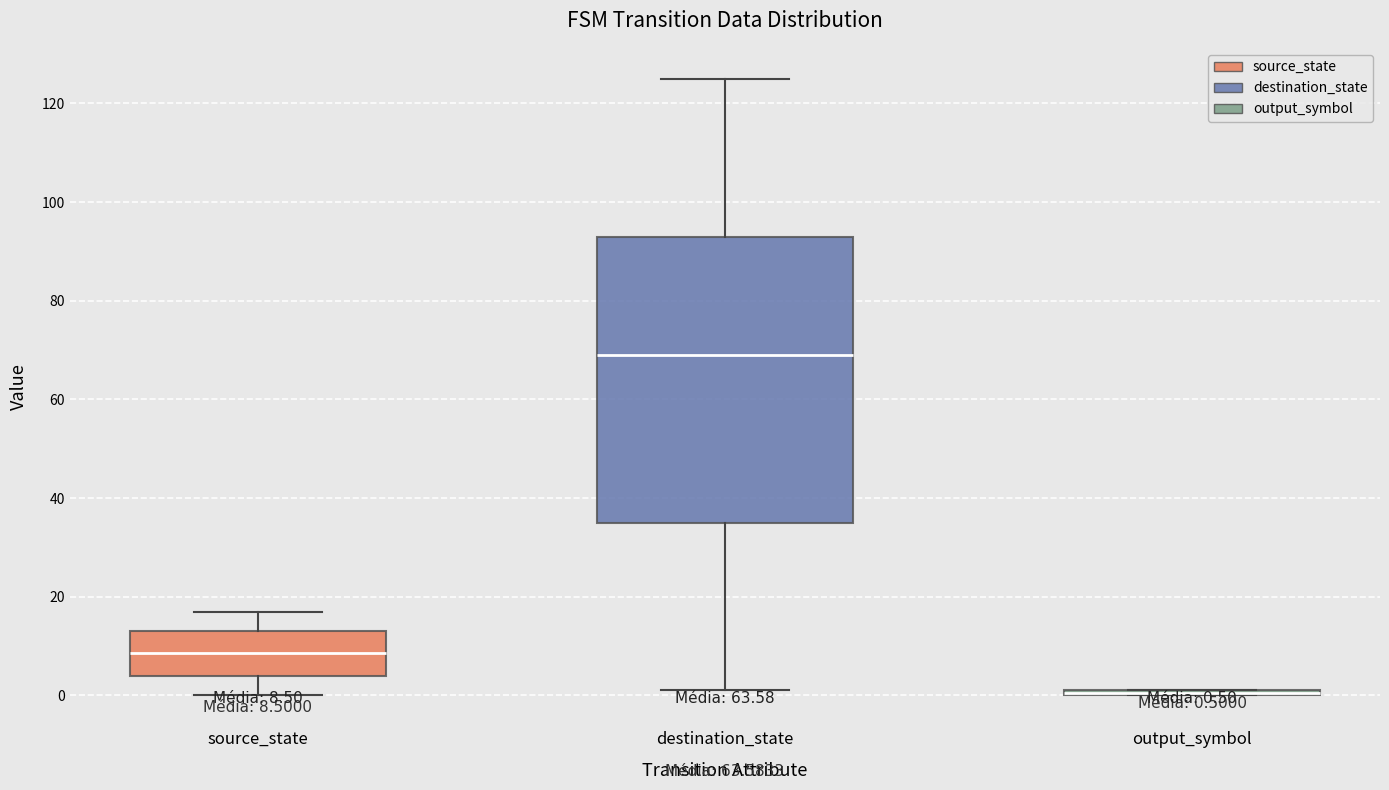

Which box is the tallest, from its lower edge to its upper edge?

destination_state